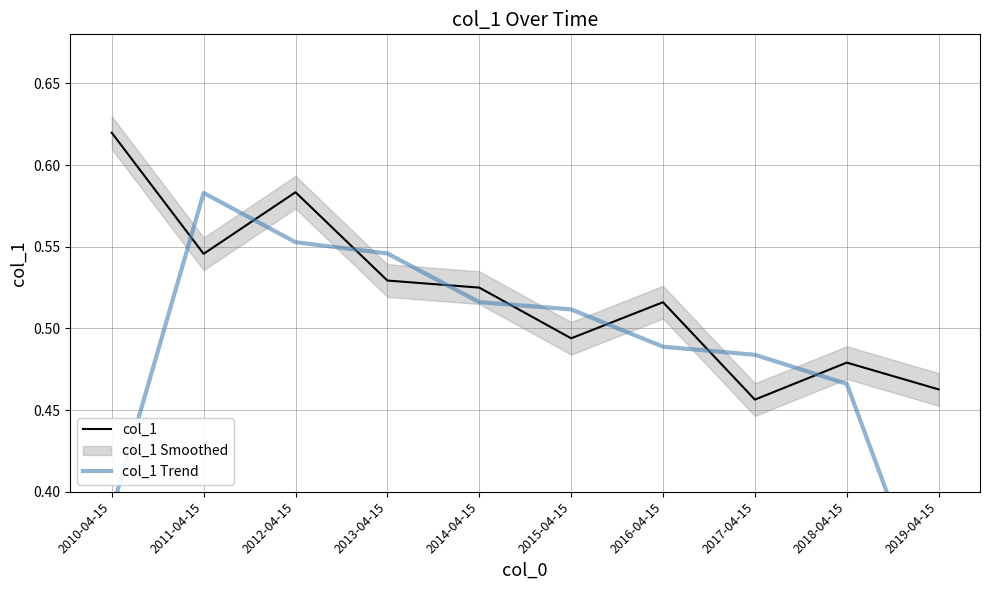

Reading right to left, extract all data points from this chart.

col_1: 2019-04-15=0.5	2018-04-15=0.5	2017-04-15=0.5	2016-04-15=0.5	2015-04-15=0.5	2014-04-15=0.5	2013-04-15=0.5	2012-04-15=0.6	2011-04-15=0.5	2010-04-15=0.6
col_1 Trend: 2019-04-15=0.3	2018-04-15=0.5	2017-04-15=0.5	2016-04-15=0.5	2015-04-15=0.5	2014-04-15=0.5	2013-04-15=0.5	2012-04-15=0.6	2011-04-15=0.6	2010-04-15=0.4